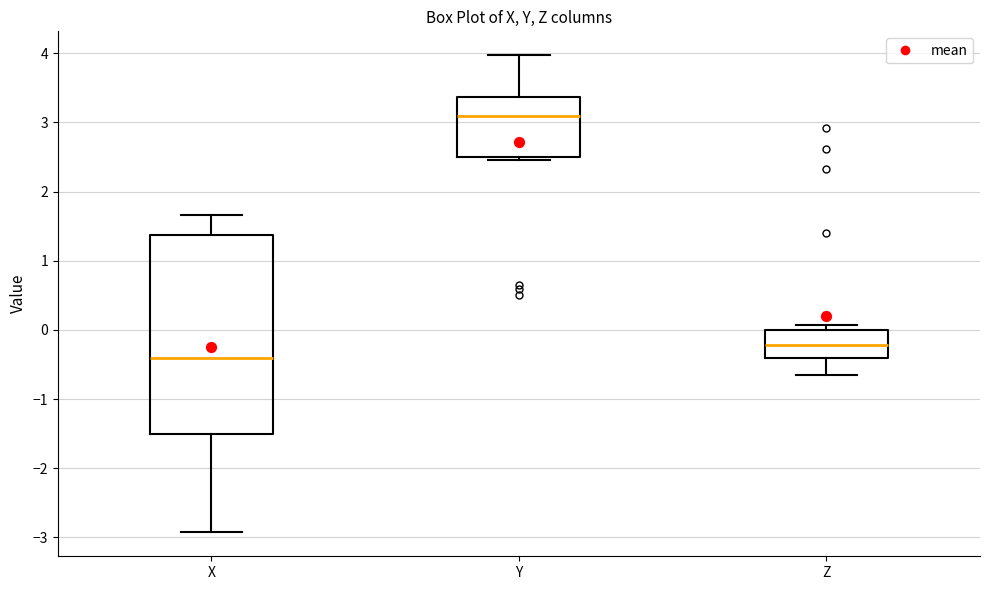

Which box has the lowest median line?

X